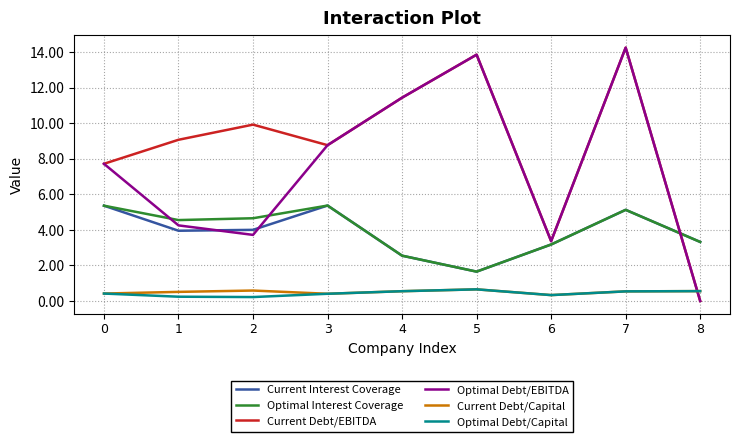

True or false: Optimal Interest Coverage has a value of 5.1 at 7.

True